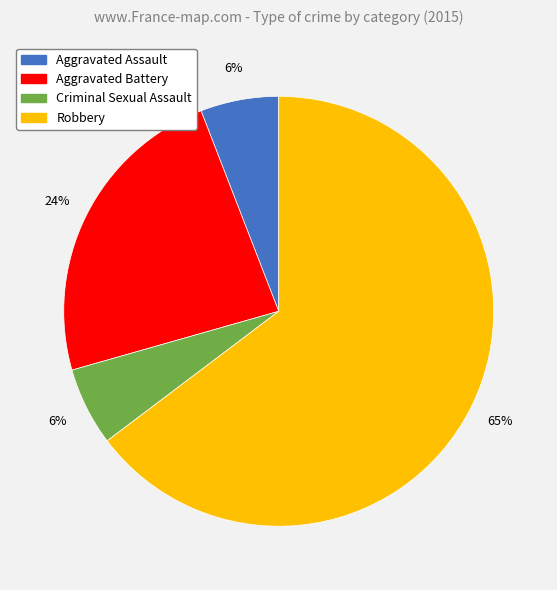

Which slice is the largest?

Robbery